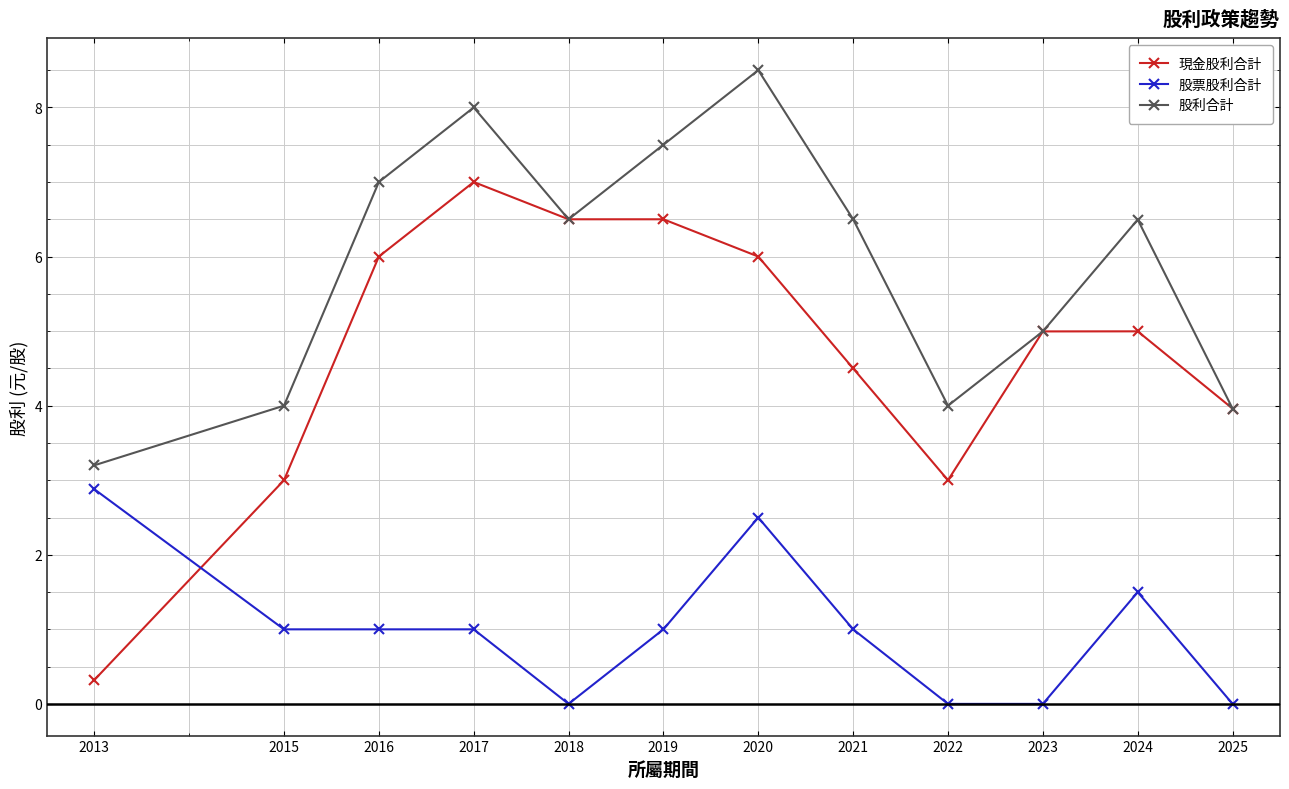

How many 股票股利合計 values are between 0 and 1?

9